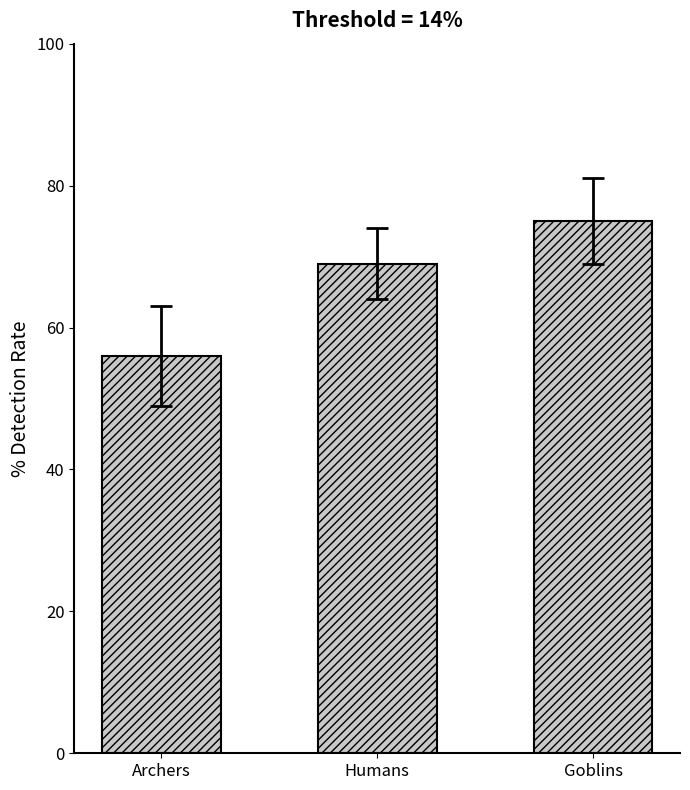

Are the bars horizontal?

No